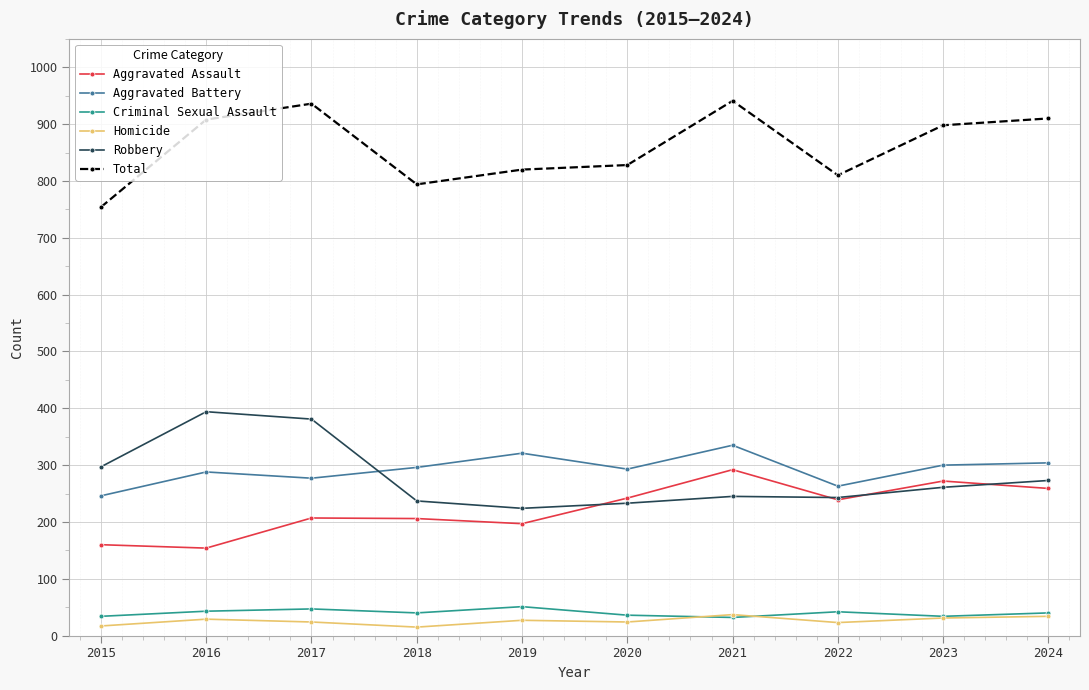

What is the value of the Aggravated Assault point at the 4th from the left?

206